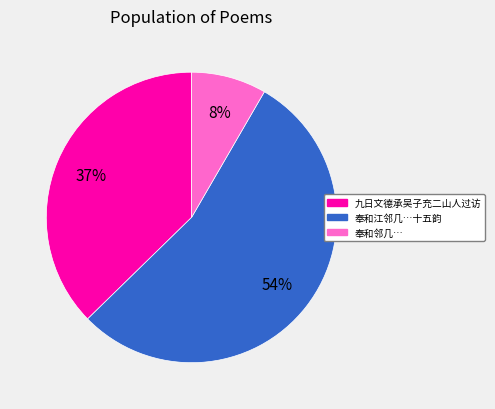

Is there a majority slice in this chart?

Yes